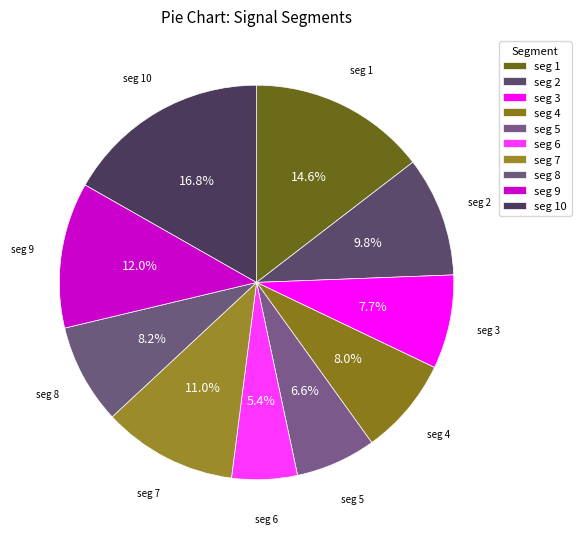

To the nearest percent, what is the average slice percentage?

10%